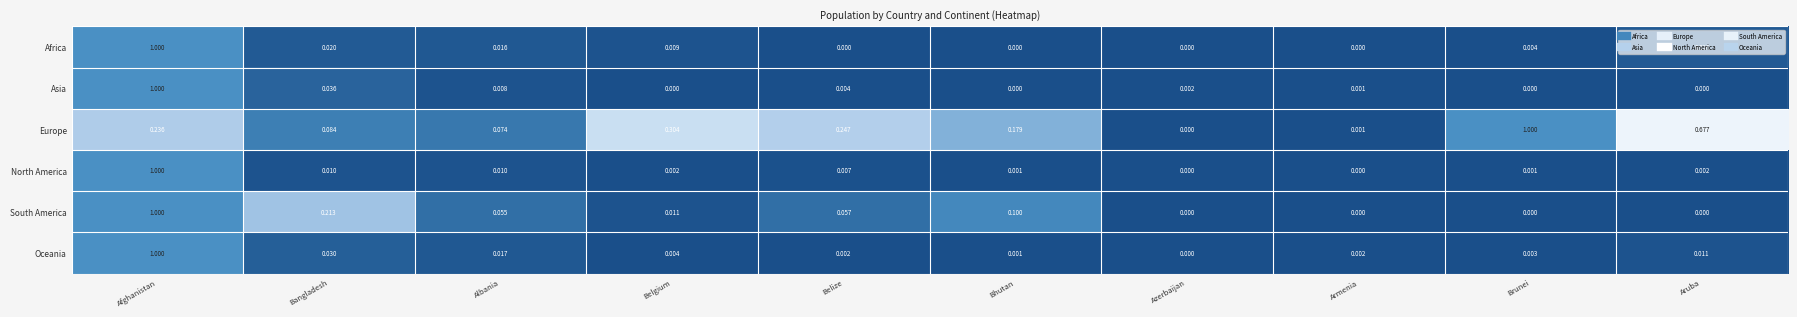

Is the value of South America at Aruba greater than the value of Africa at Belgium?

No